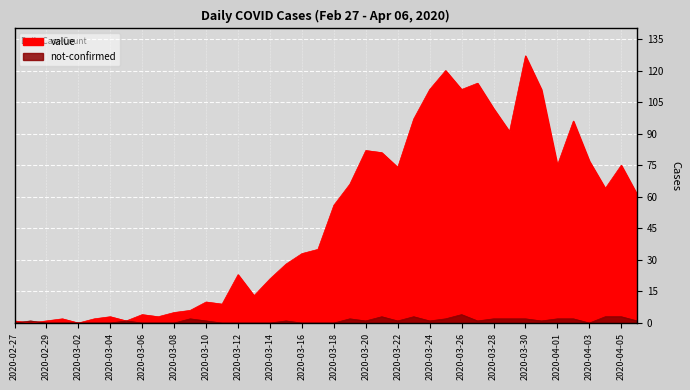

What is the sum of all value values?

1991